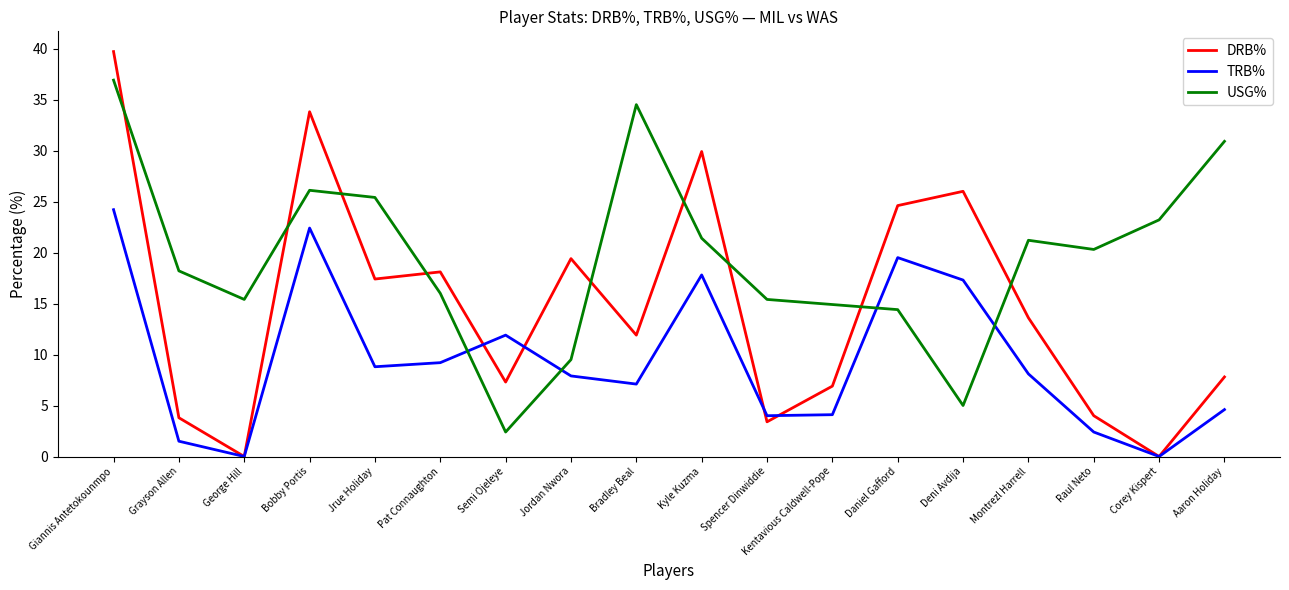

In USG%, how many points are higher than both neighbors (excluding endpoints)?

3